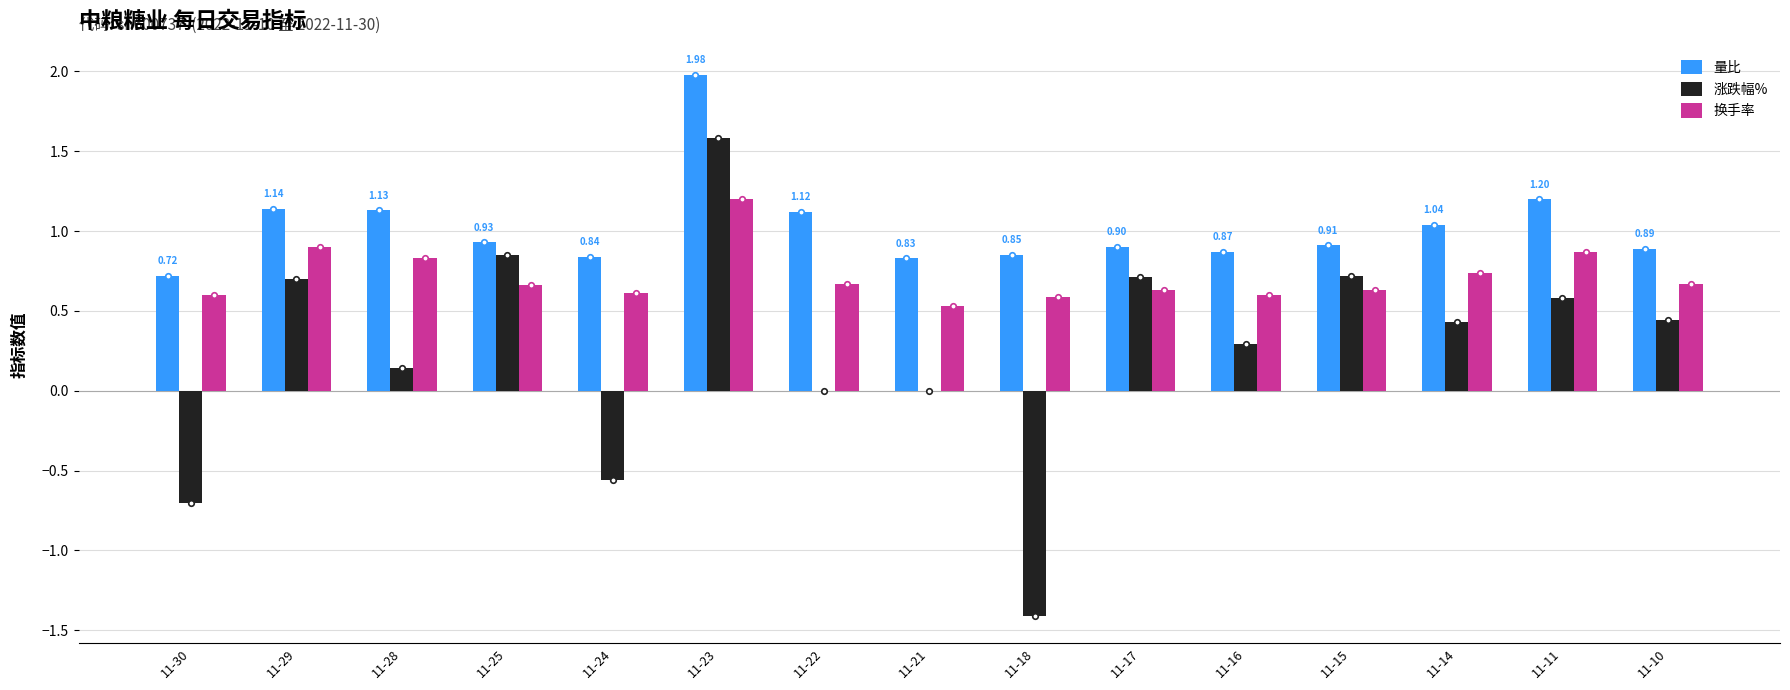

What are all the series names shown in the legend?

量比, 涨跌幅%, 换手率